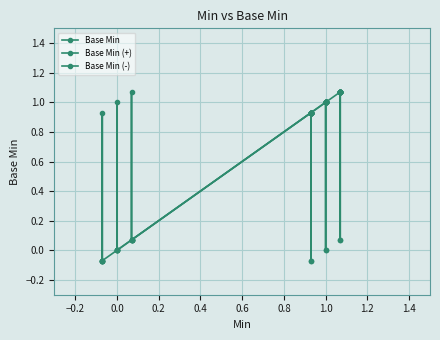

What is the highest value of the Base Min (+) series?

1.1